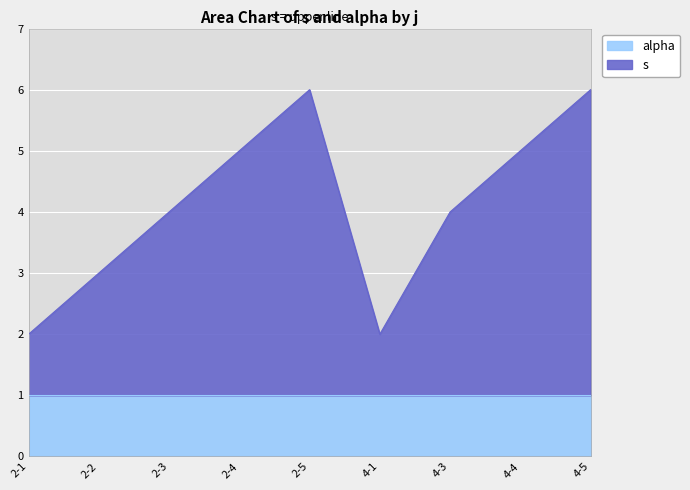

What is the change in value from 2-3 to 4-1?

-2